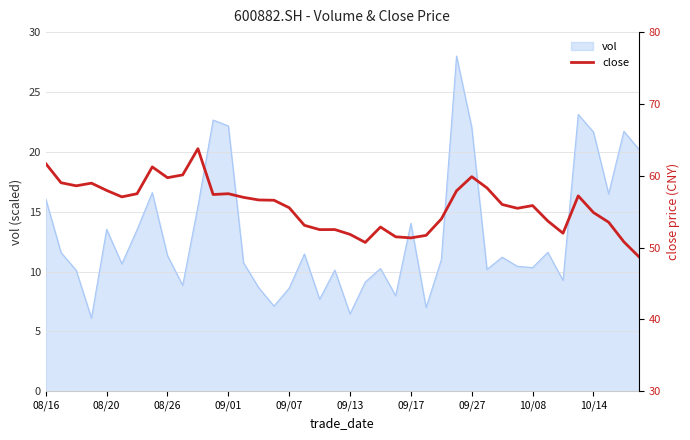

Reading left to right, extract all data points from this chart.

61.7	59.0	58.6	59.0	58.0	57.1	57.5	61.2	59.7	60.1	63.8	57.4	57.5	57.0	56.6	56.6	55.5	53.1	52.5	52.5	51.8	50.7	52.9	51.5	51.4	51.7	54.0	57.9	59.9	58.3	56.0	55.5	55.9	53.7	52.0	57.2	54.9	53.5	50.8	48.7